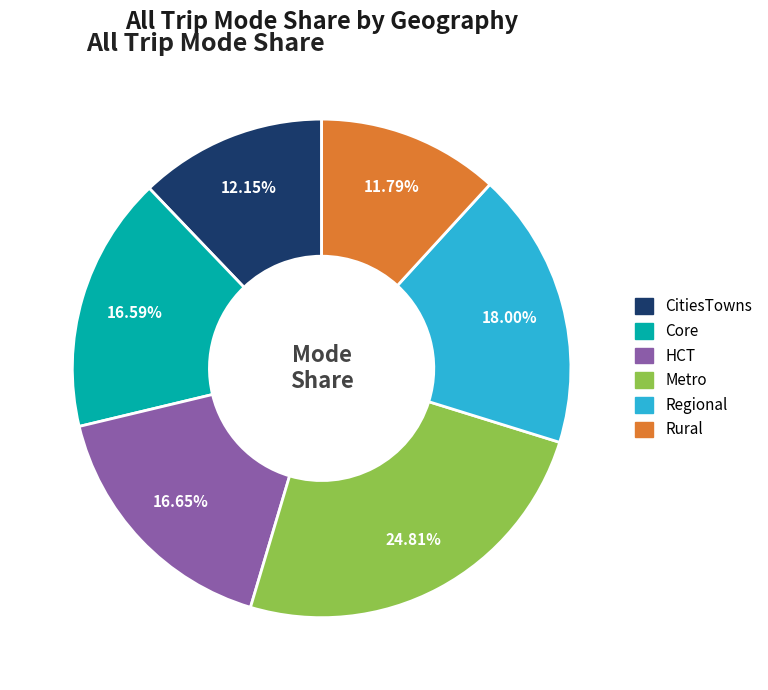

To the nearest percent, what is the difference between the largest and smallest slice percentages?

13%